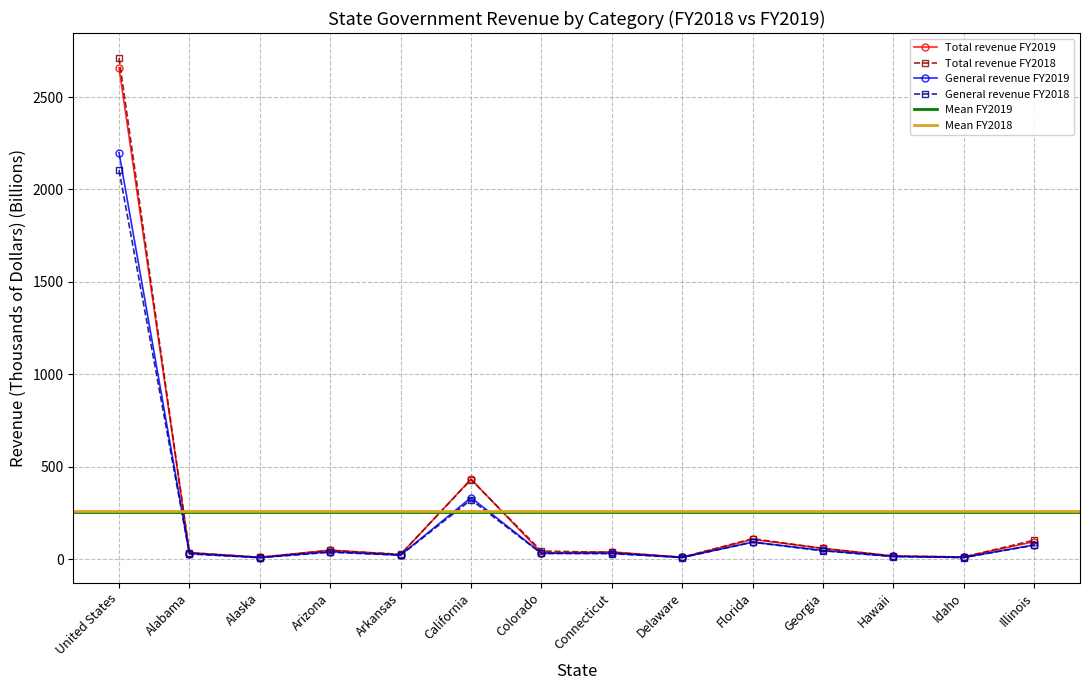

What is the approximate value of General revenue FY2019 at California?

333.1